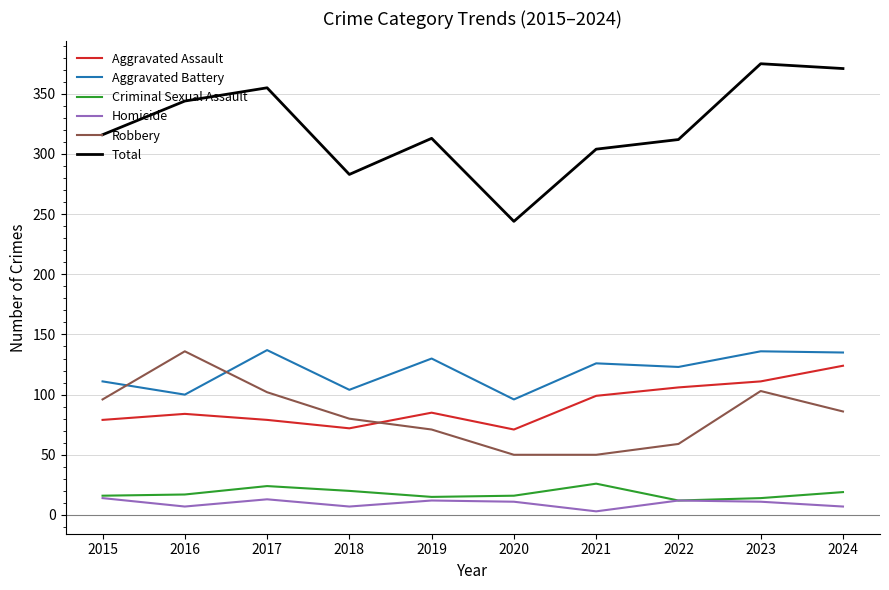

Which series has the largest range (max minus min)?

Total